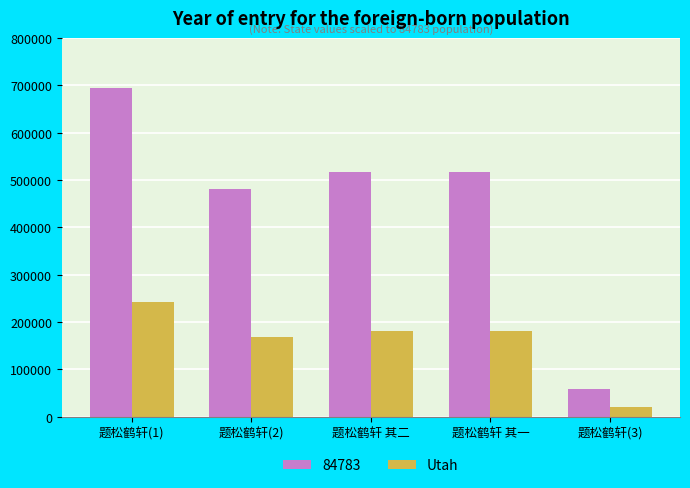

Is it true that Utah equals 180643 at 题松鹤轩 其二?

True